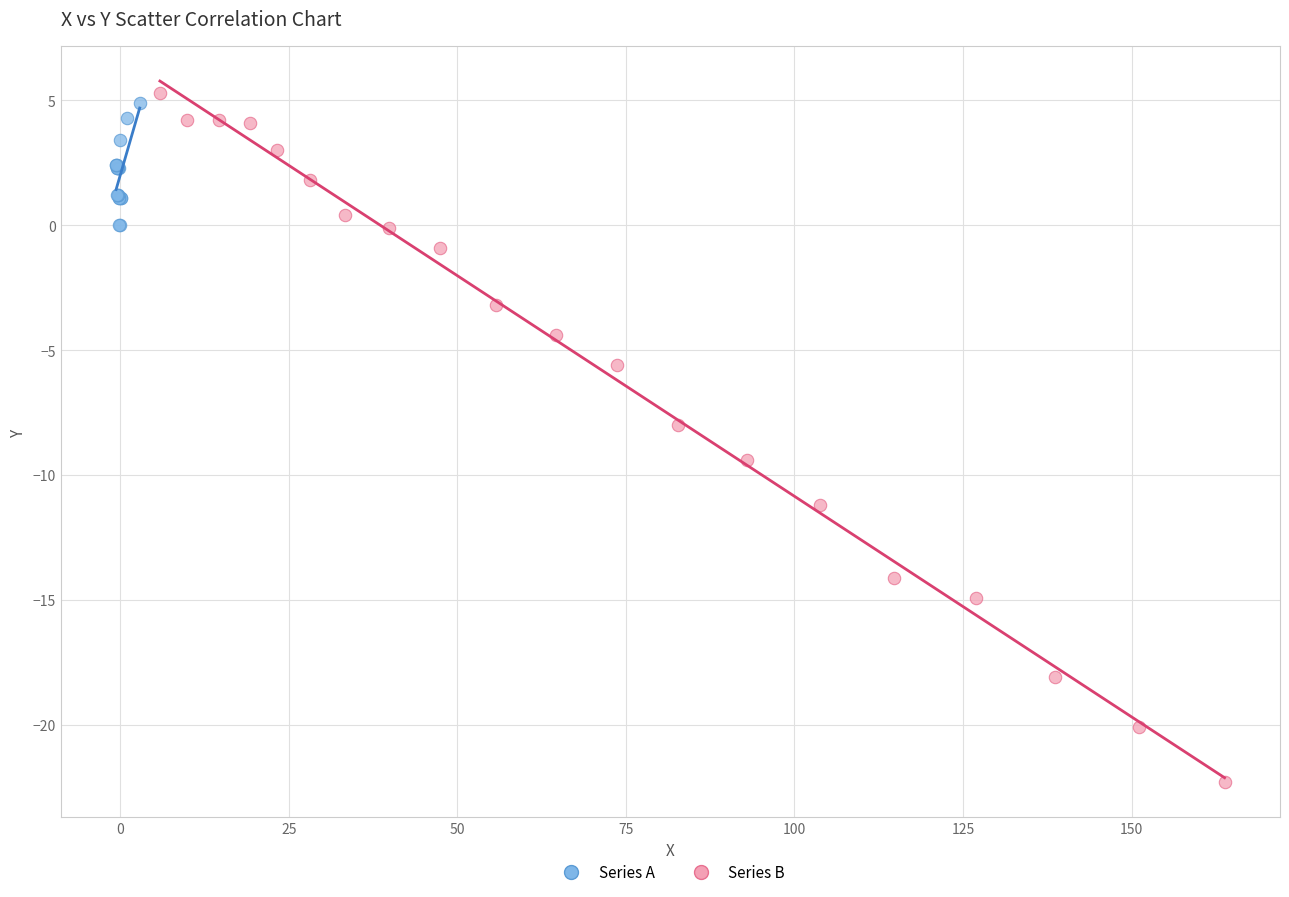

Which series reaches the minimum Y coordinate?

Series B